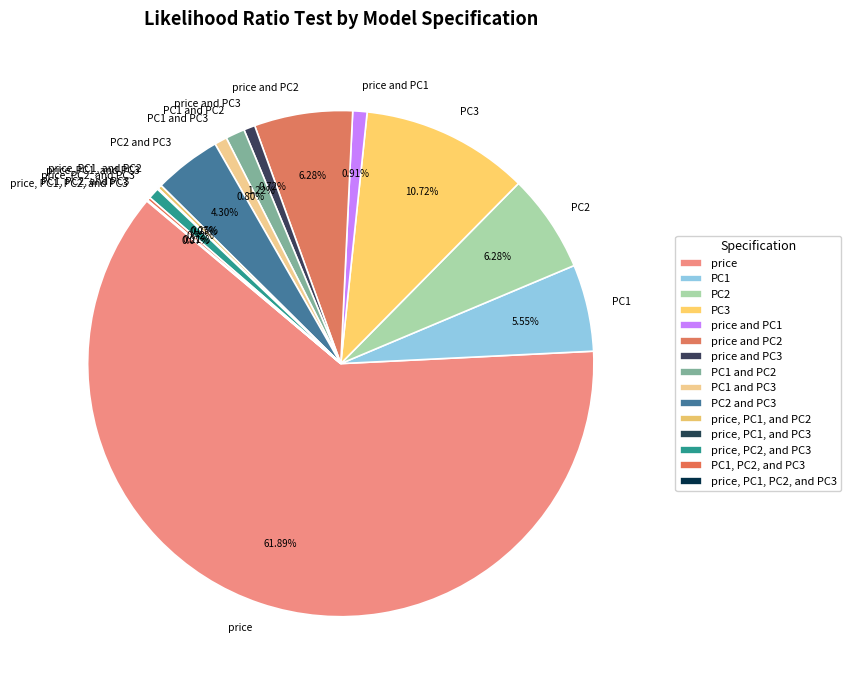

Which slice represents more than half of the pie?

price